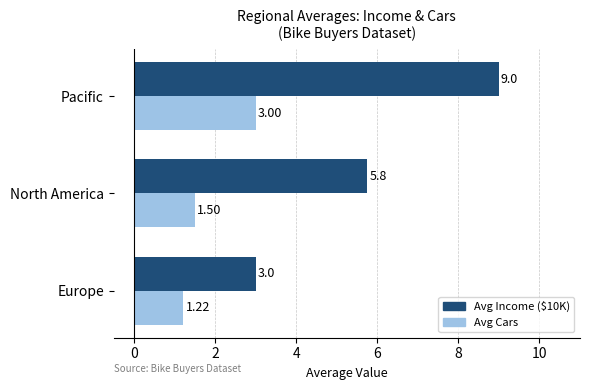

Which category has the lowest value across all series?

Europe